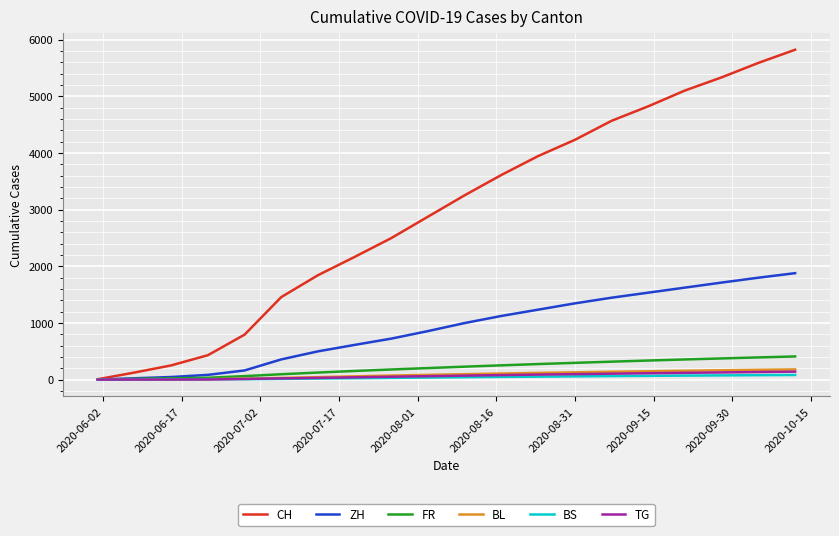

At how many categories does at least one series exceed 3304?

9